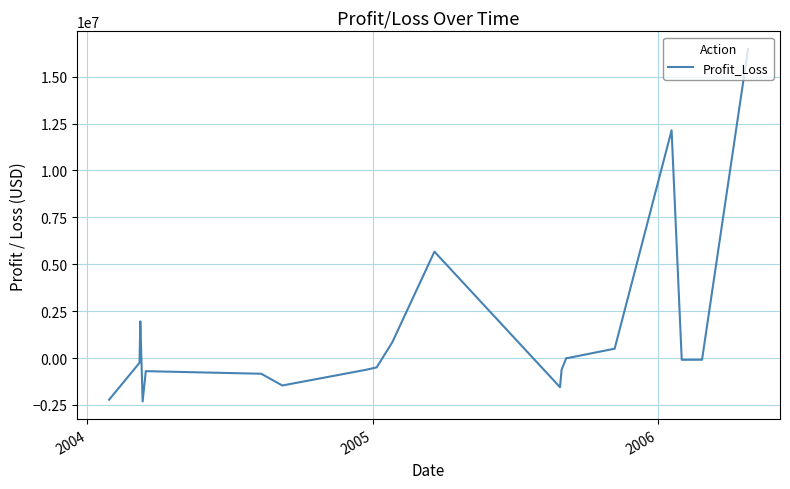

What is the smallest value displayed?

-2316193.0